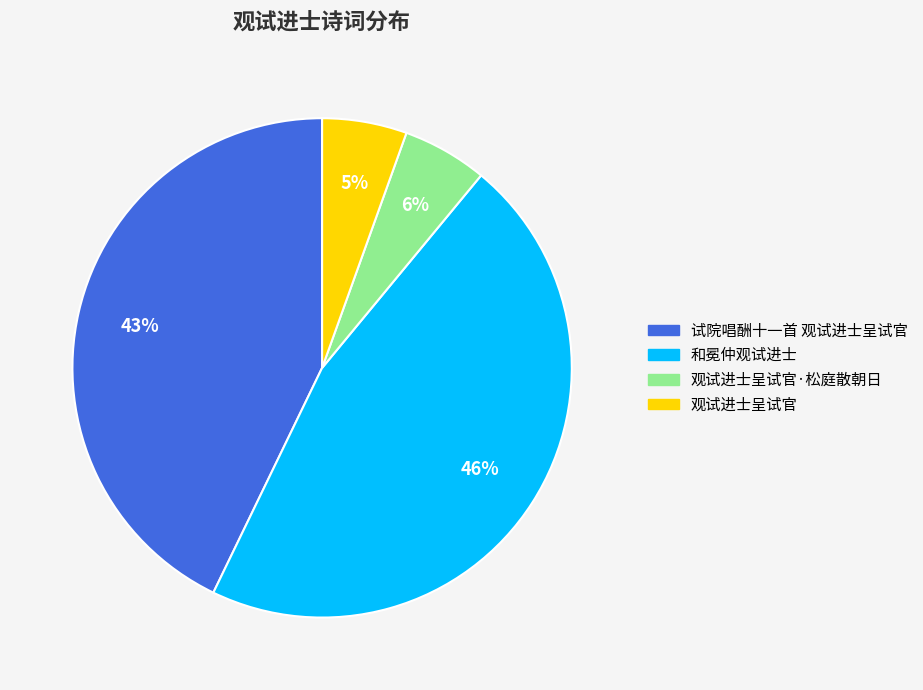

Is there a majority slice in this chart?

No